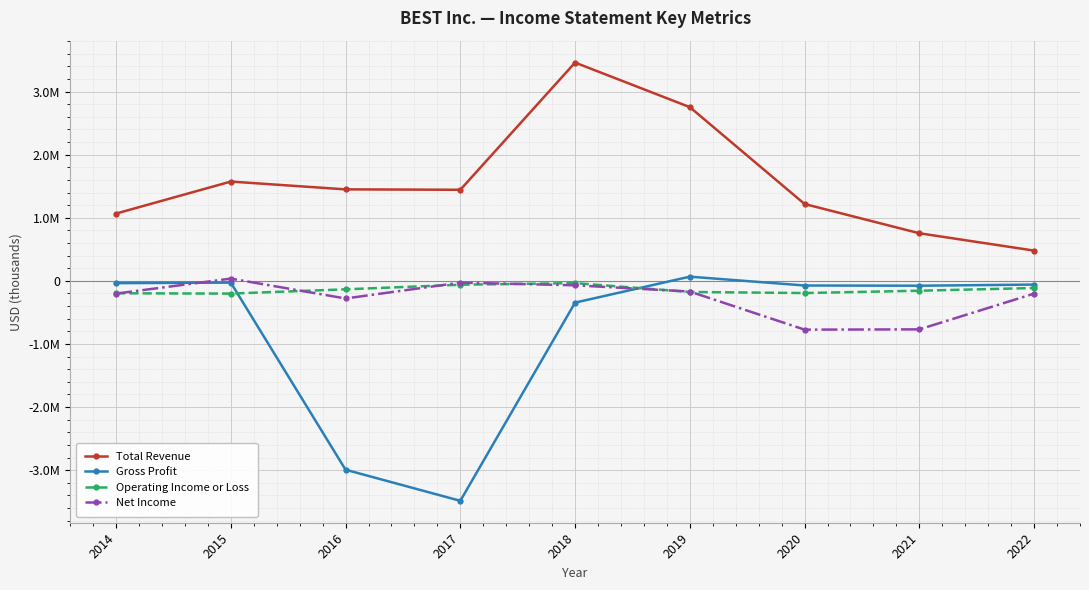

List the labels in order of Total Revenue value, largest first.

2018, 2019, 2015, 2016, 2017, 2020, 2014, 2021, 2022